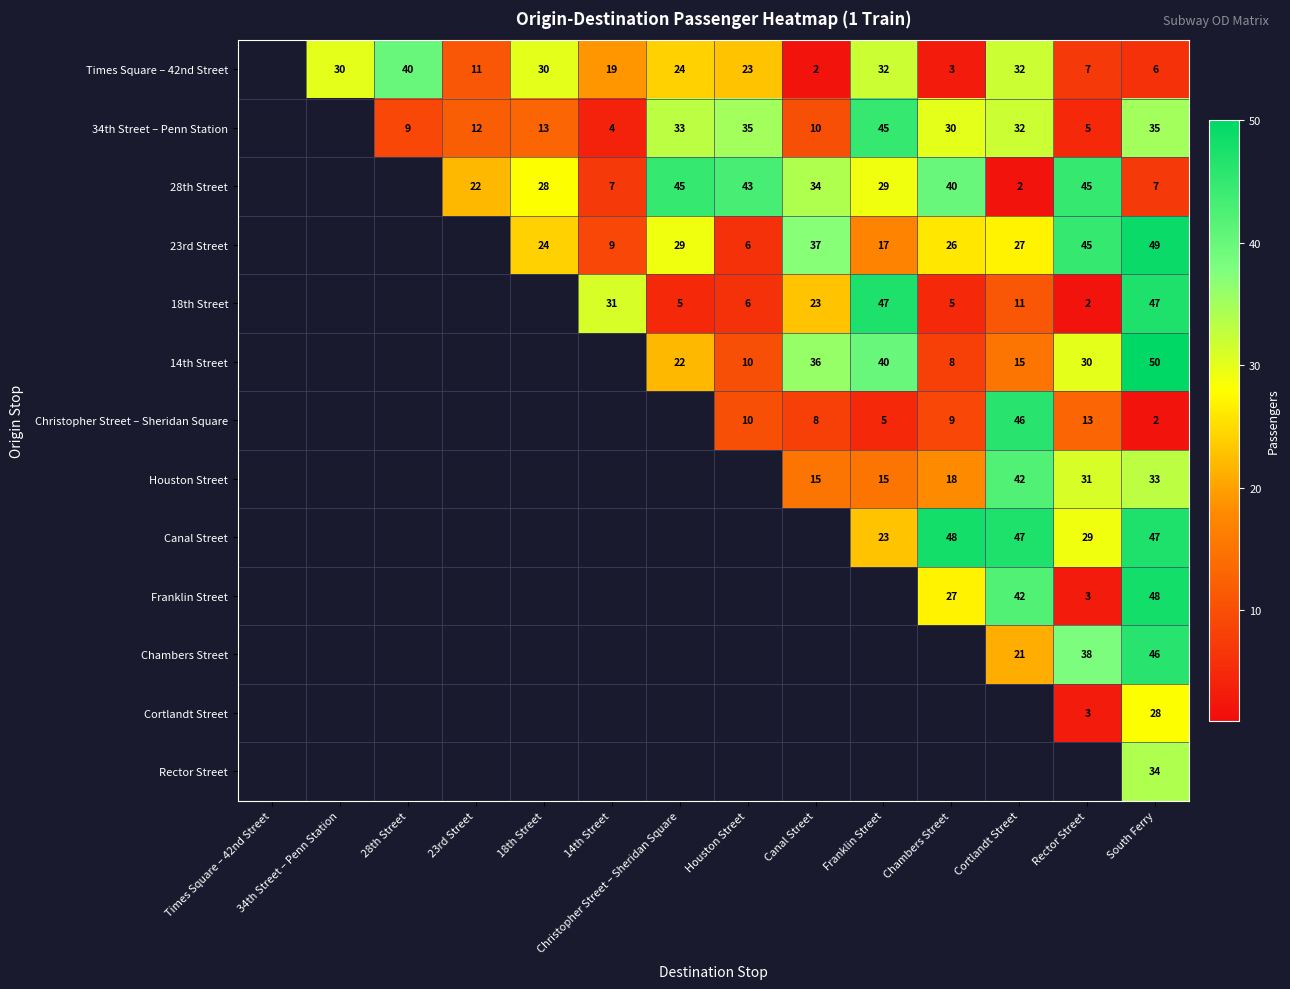

The value of 14th Street at Chambers Street is 2. True or false?

False